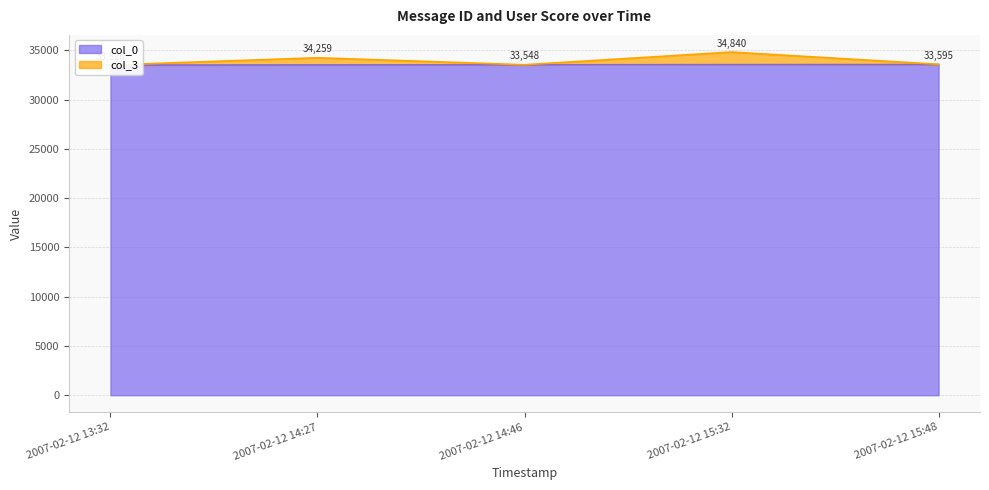

At which label does col_0 first exceed 33542?

2007-02-12 15:32